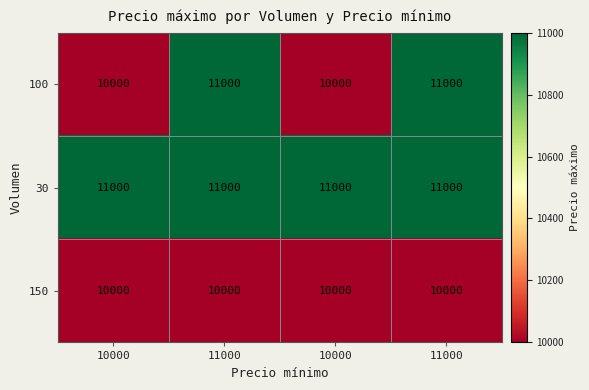

How many data points does each series have?

4